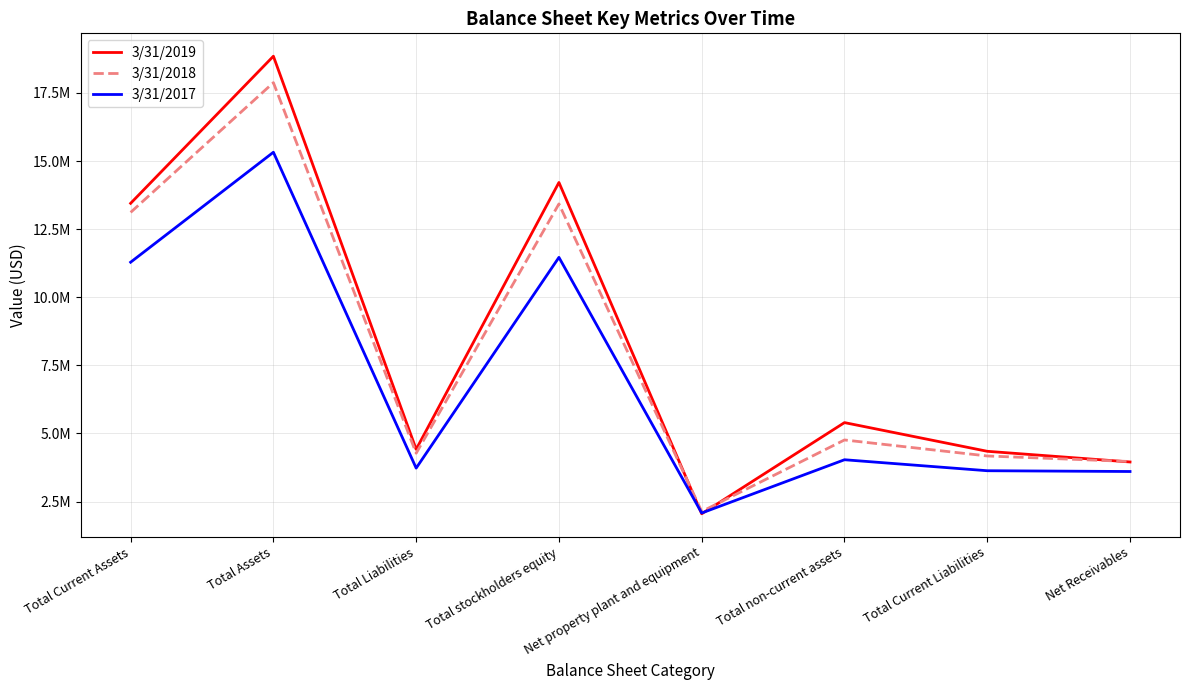

Reading left to right, transcribe all the data shown in this chart.

3/31/2019: Total Current Assets=13447664	Total Assets=18846955	Total Liabilities=4418513	Total stockholders equity=14212782	Net property plant and equipment=2052972	Total non-current assets=5399288	Total Current Liabilities=4346133	Net Receivables=3954156
3/31/2018: Total Current Assets=13114307	Total Assets=17876486	Total Liabilities=4275630	Total stockholders equity=13425931	Net property plant and equipment=2136572	Total non-current assets=4762176	Total Current Liabilities=4174388	Net Receivables=3971197
3/31/2017: Total Current Assets=11286036	Total Assets=15322028	Total Liabilities=3728849	Total stockholders equity=11463728	Net property plant and equipment=2081222	Total non-current assets=4035990	Total Current Liabilities=3632780	Net Receivables=3604327